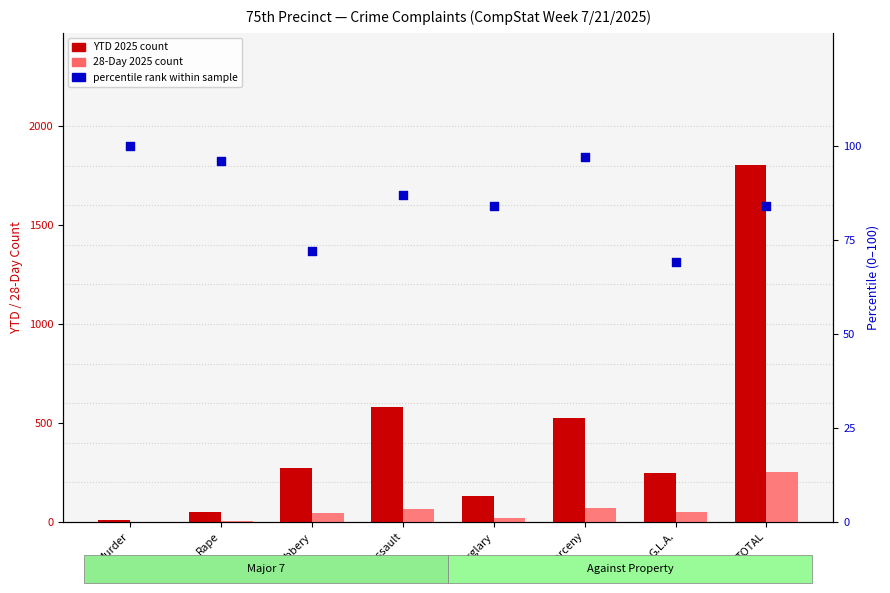

What are all the series names shown in the legend?

YTD 2025 count, 28-Day 2025 count, percentile rank within sample